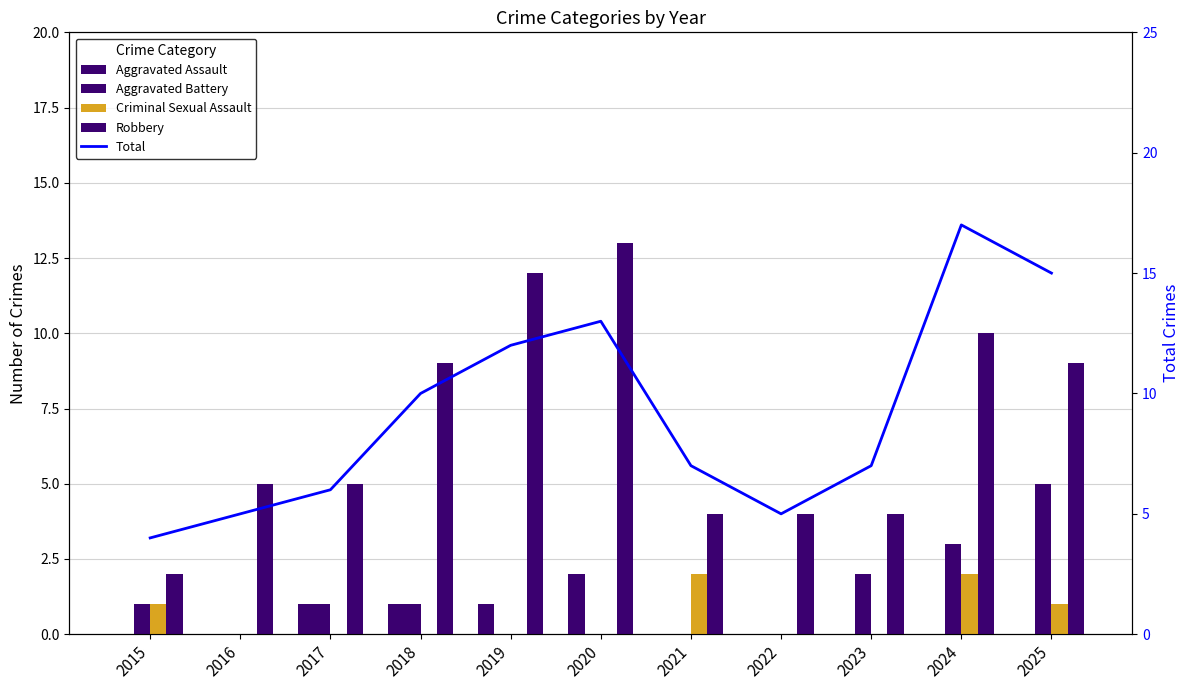

What is the total value across all series at 2022?

9